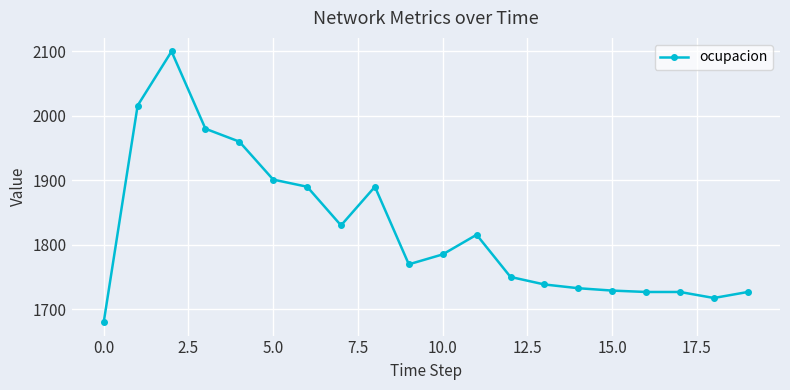

True or false: the data has more than 2 interior local peaks.

True